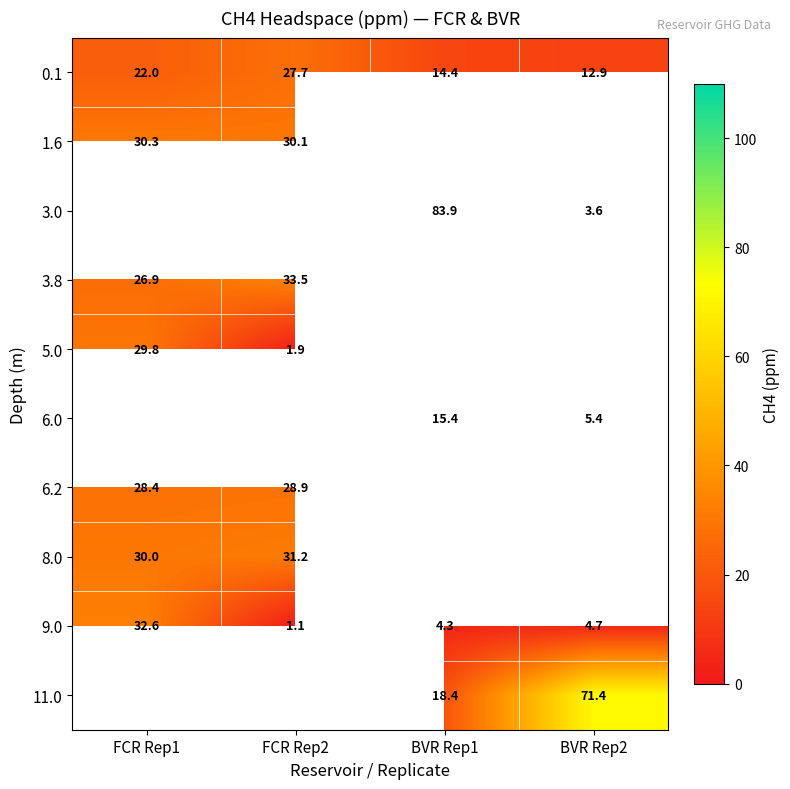

At how many categories does at least one series exceed 44?

2